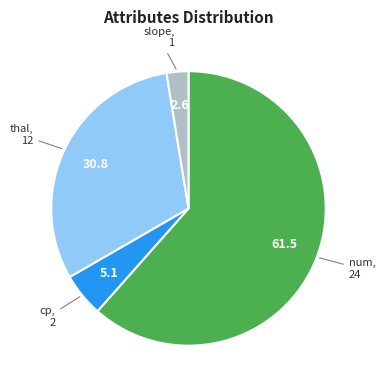

Is there any slice that represents more than half of the pie?

Yes